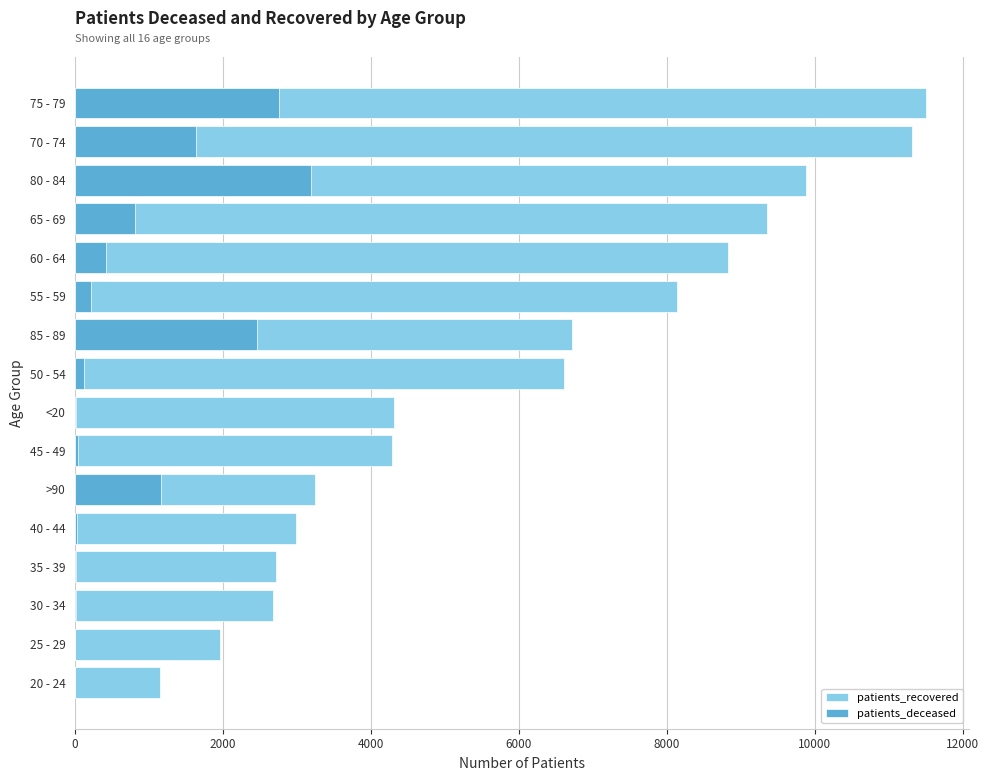

What is the minimum value for patients_recovered?

1148